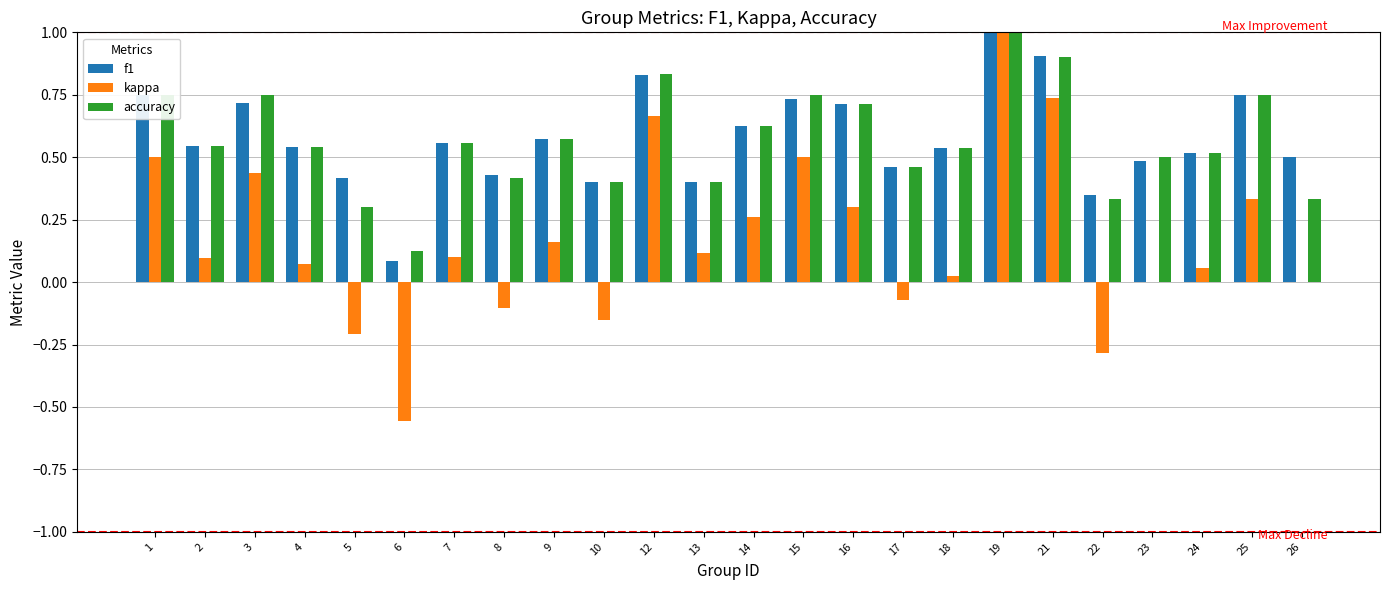

Where does the kappa series first go above 0?

1